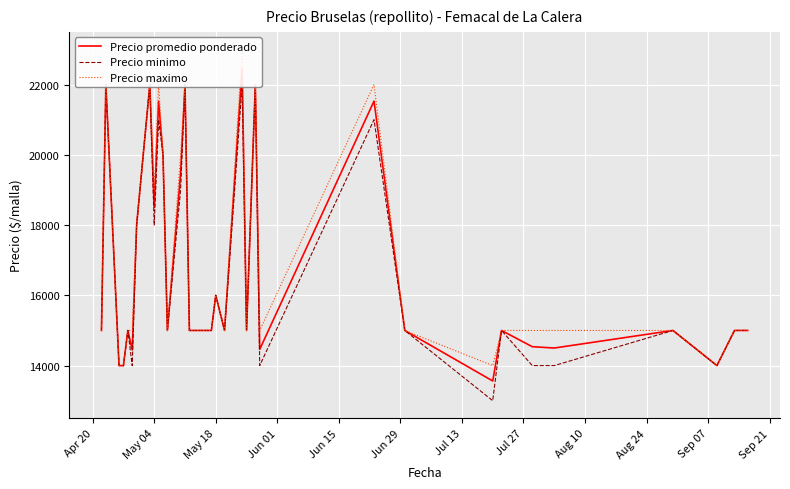

Which series has the widest spread of values?

Precio minimo